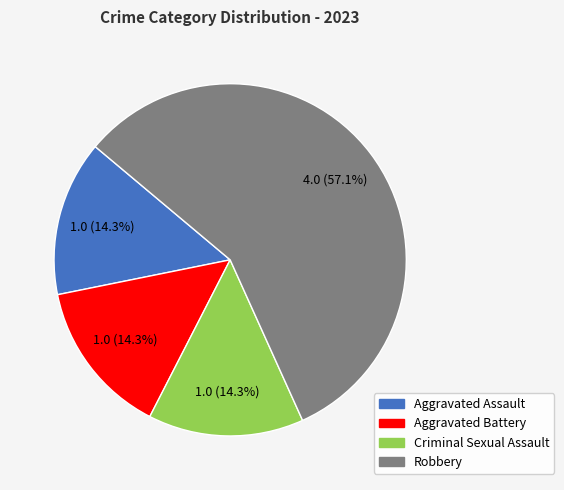

What is the ratio of the value at Aggravated Battery to the value at Criminal Sexual Assault?

1.0